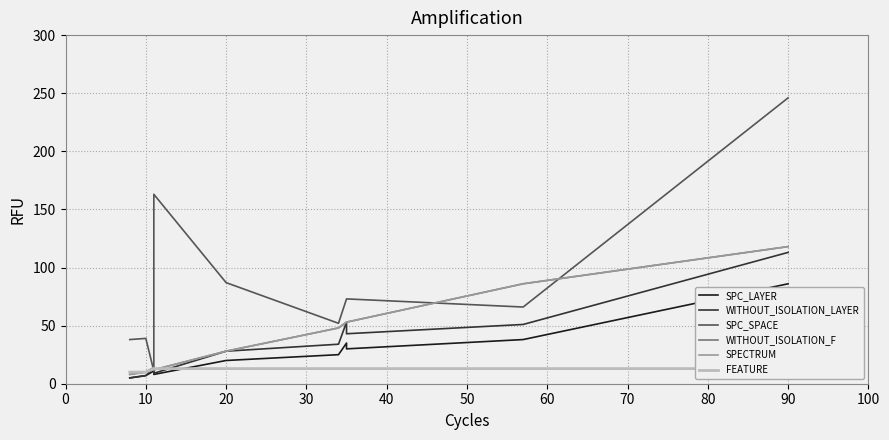

At which category does SPC_SPACE reach its first local peak?

10